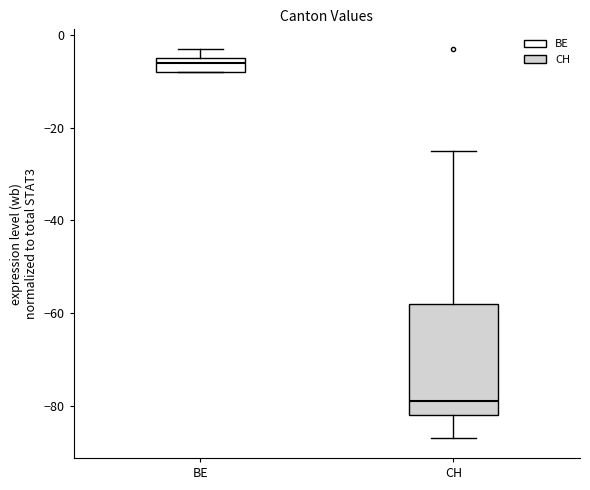

Where does the median line of the box for BE sit on the y-axis? The values are not printed on the chart, so give them approximately, as read against the axis.

-6